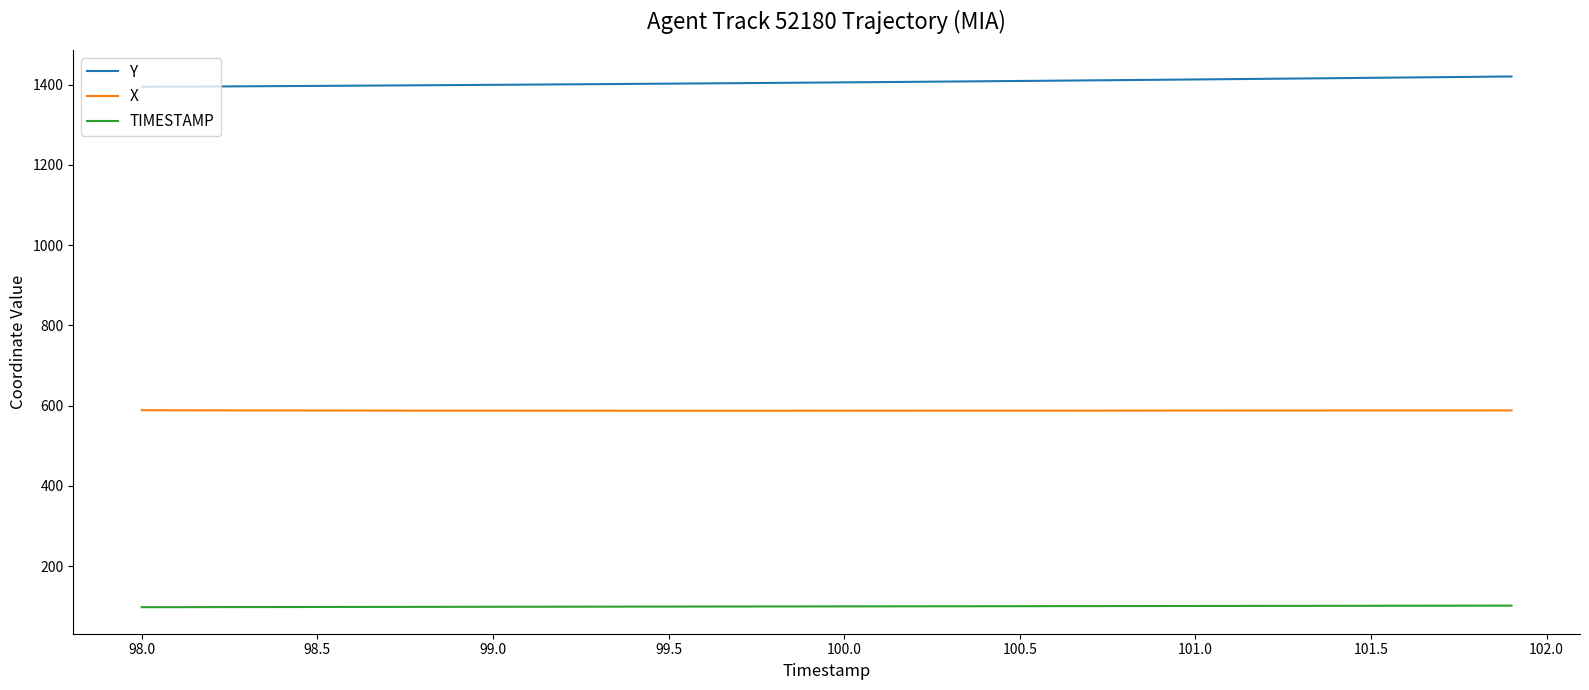

How many values in the TIMESTAMP series are below 100?

20